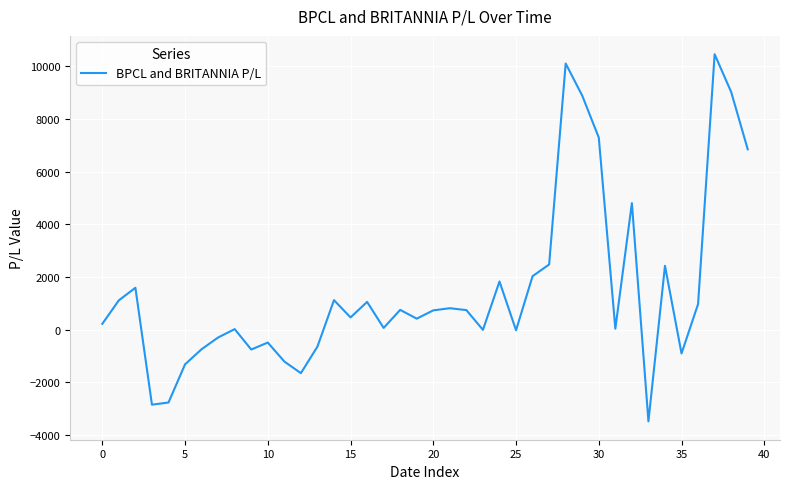

What is the minimum value shown in the chart?

-3486.0